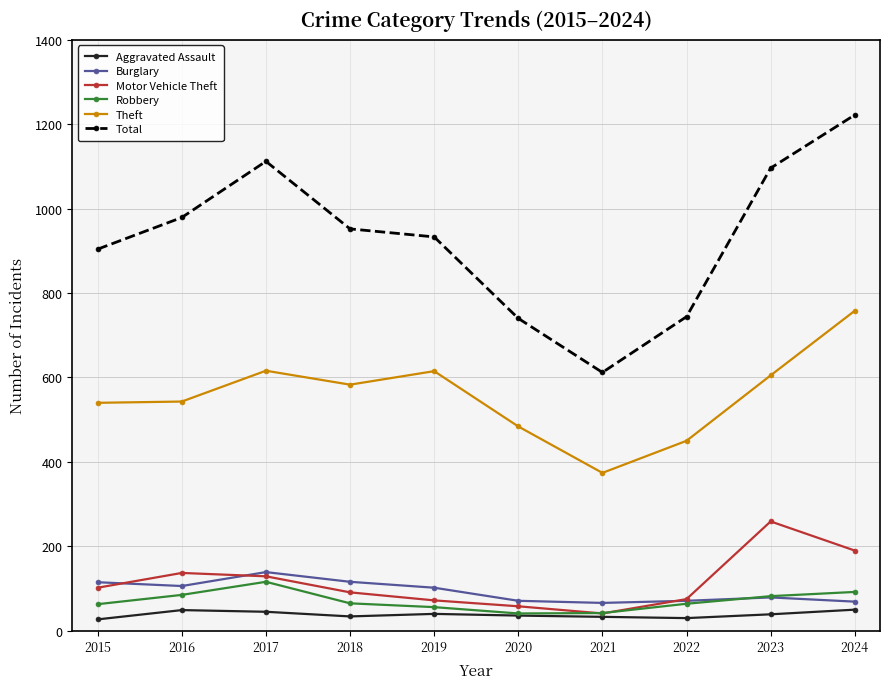

Which series has the largest total across all categories?

Total